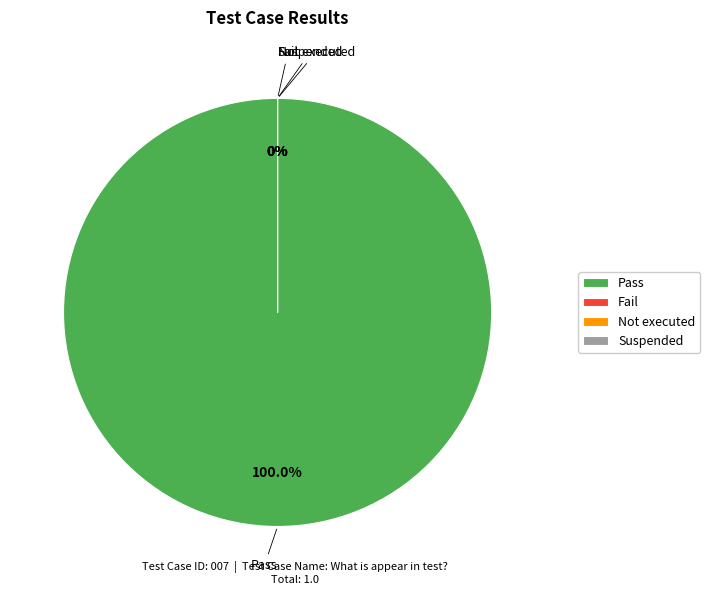

Which category has the biggest portion of the pie?

Pass